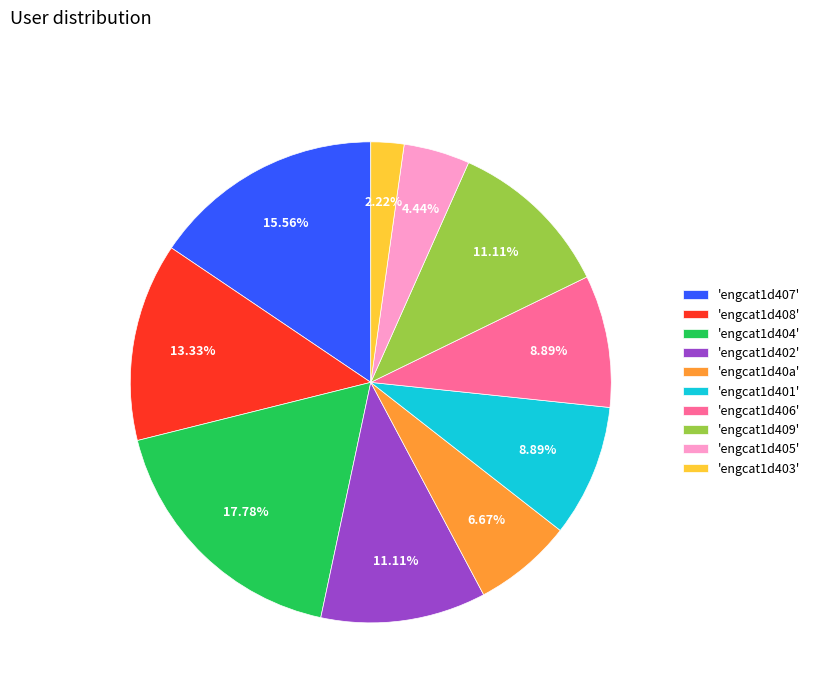

Does any single category account for the majority?

No